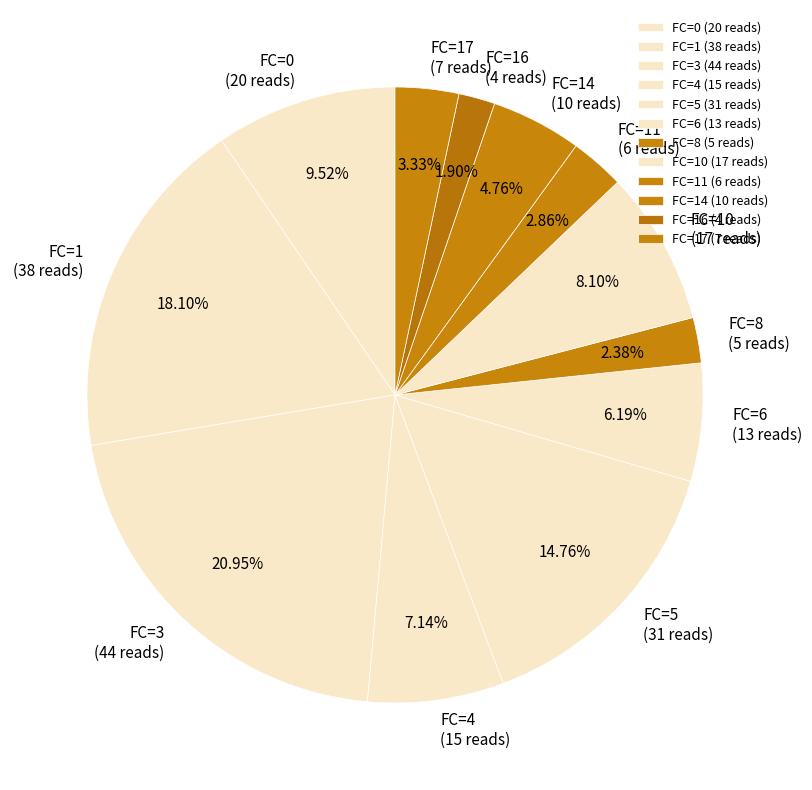

Which has a higher value, FC=17 (7 reads) or FC=6 (13 reads)?

FC=6 (13 reads)